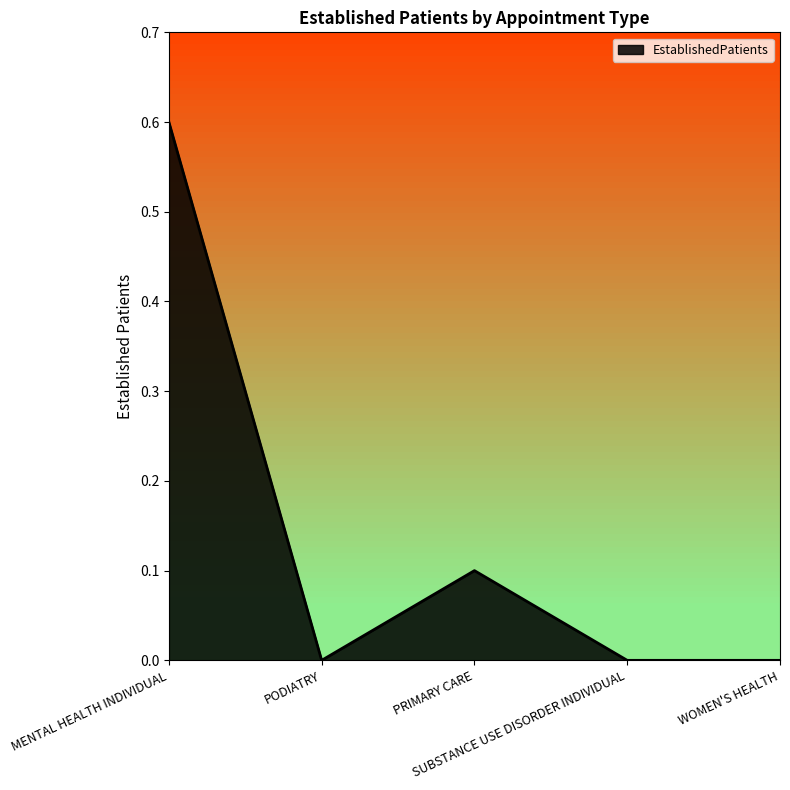

The chart shows a value of 0.1 at PRIMARY CARE. True or false?

True